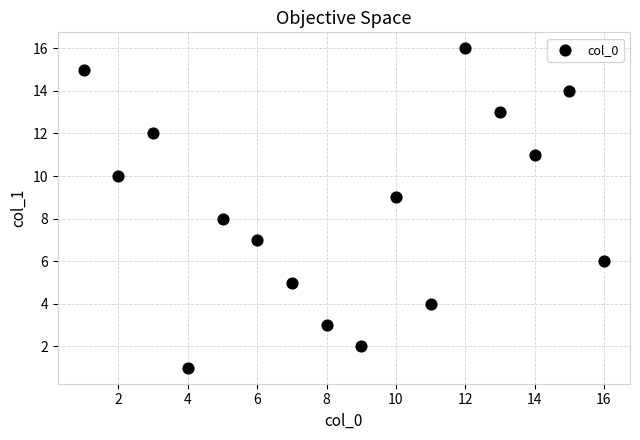

What is the range of Y values (max minus min)?

15